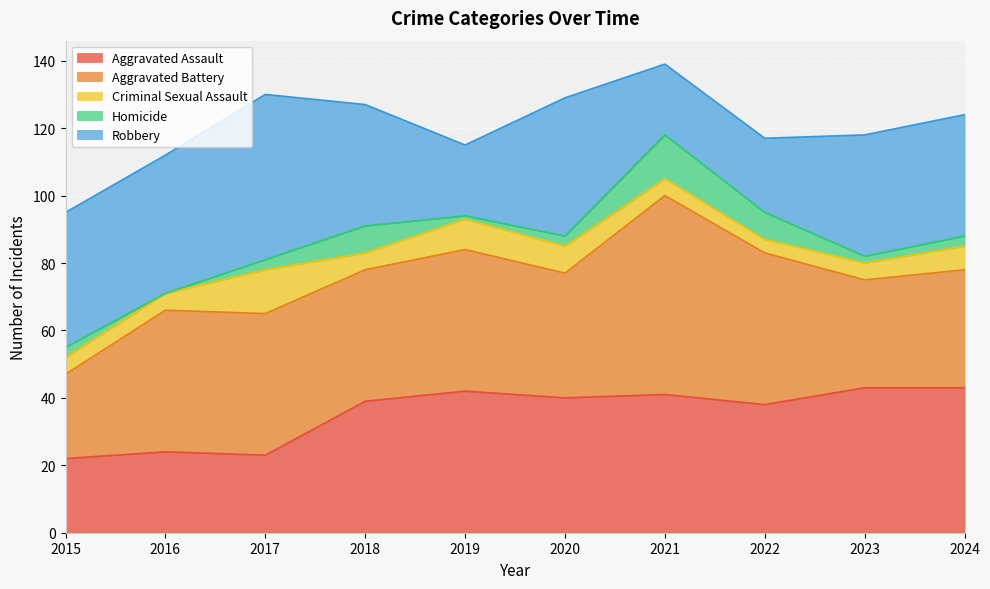

True or false: Robbery has more than 2 interior local peaks.

False